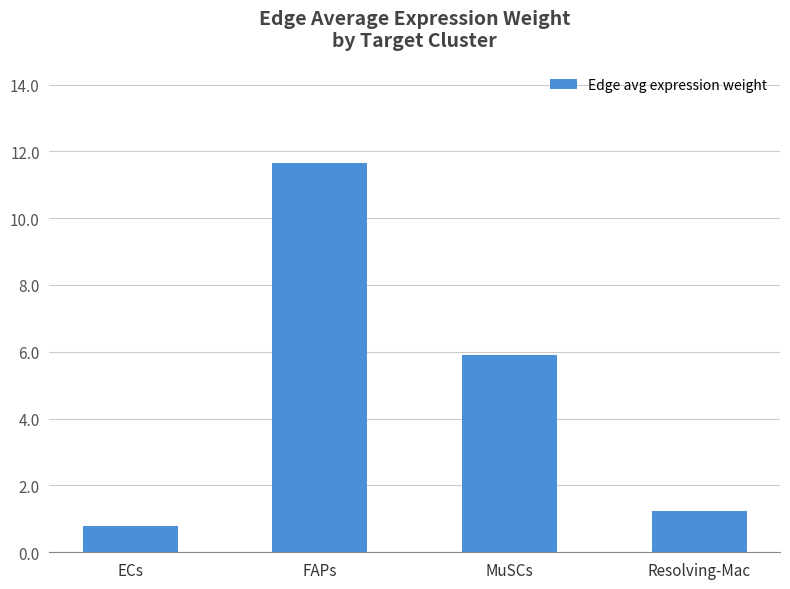

True or false: the data shows 0.8 at ECs.

True